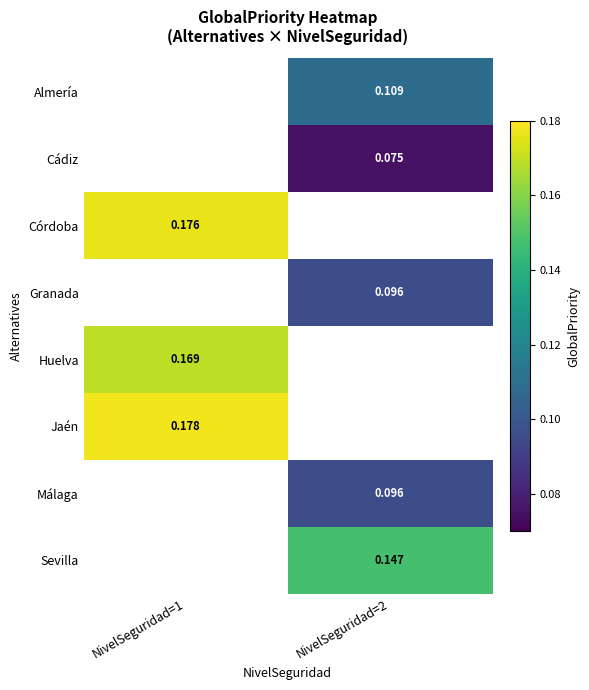

Count the number of categories in the chart.

2